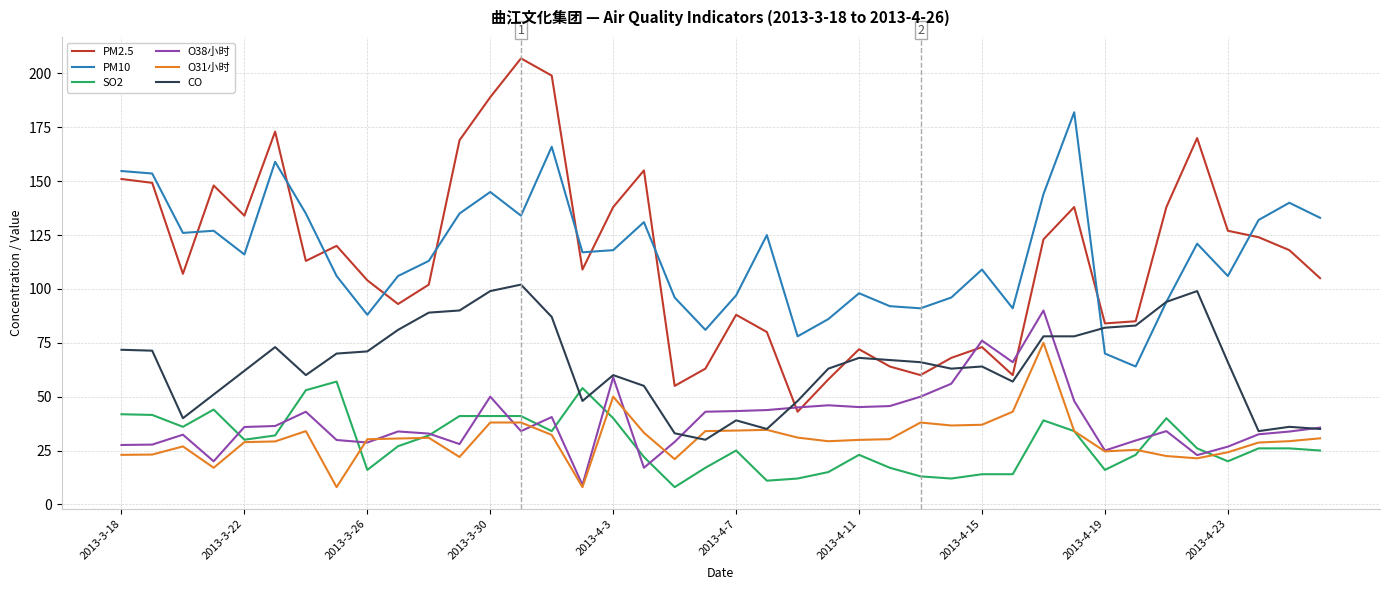

List the series in order of their peak value, highest first.

PM2.5, PM10, CO, O38小时, O31小时, SO2